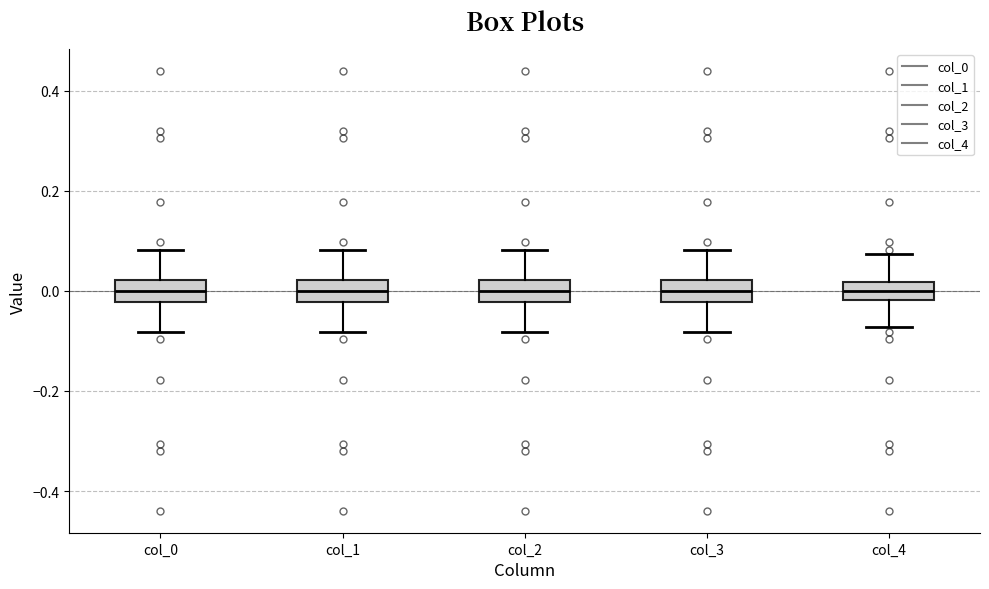

Reading left to right, transcribe this box plot: for each box, give where its median line is, the range the box spans, and where its two whiskers end, as read against the y-axis. The values are not printed on the chart, so give them approximately, as read against the axis.

col_0: median 0.00, box -0.02 to 0.02, whiskers -0.08 to 0.08
col_1: median 0.00, box -0.02 to 0.02, whiskers -0.08 to 0.08
col_2: median 0.00, box -0.02 to 0.02, whiskers -0.08 to 0.08
col_3: median 0.00, box -0.02 to 0.02, whiskers -0.08 to 0.08
col_4: median 0.00, box -0.02 to 0.02, whiskers -0.08 to 0.08